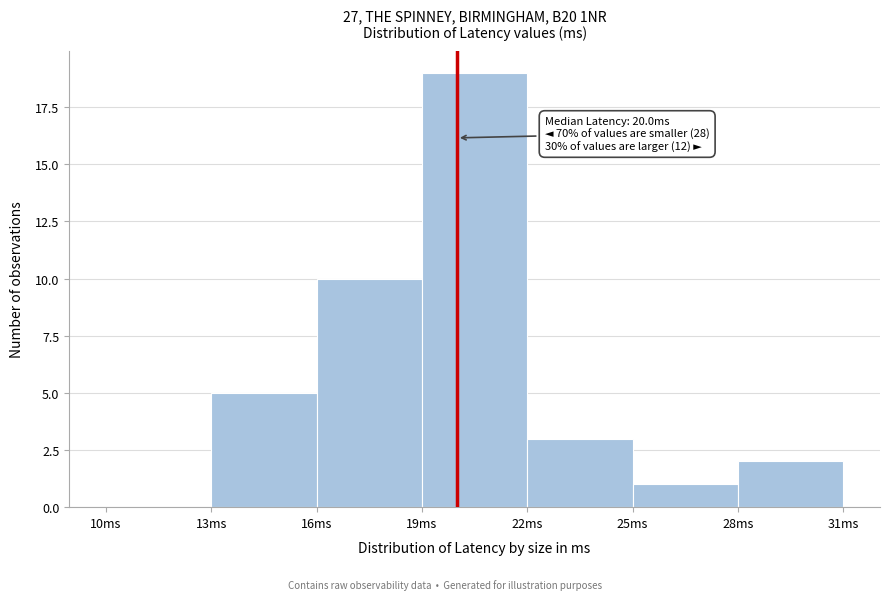

Over which range of the x-axis is the bar tallest?

19 to 22